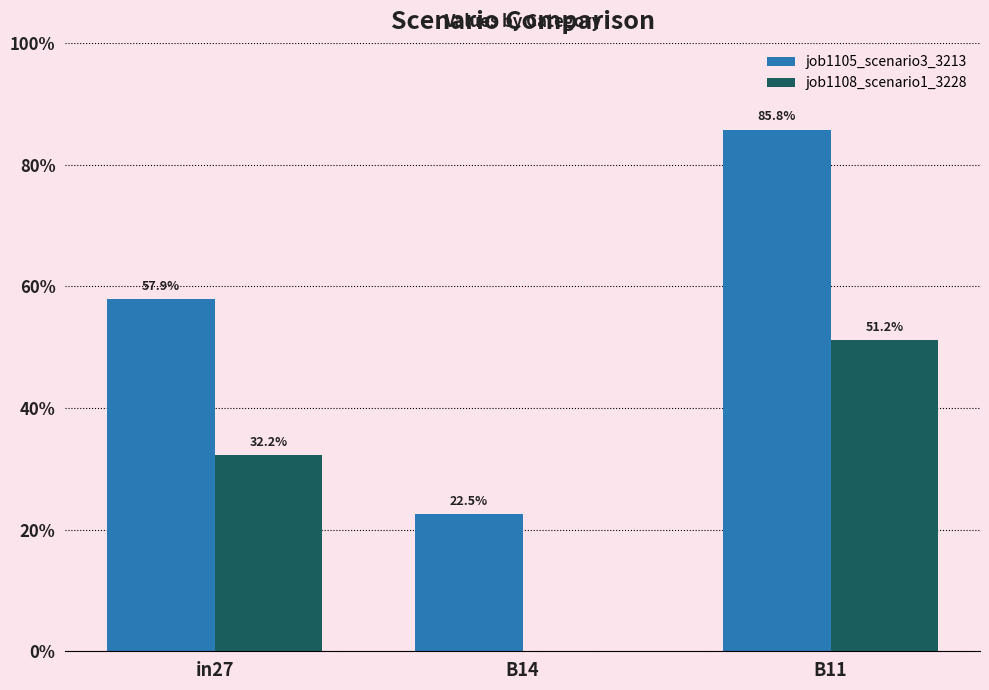

What is the difference between the highest and lowest values at in27?

0.3